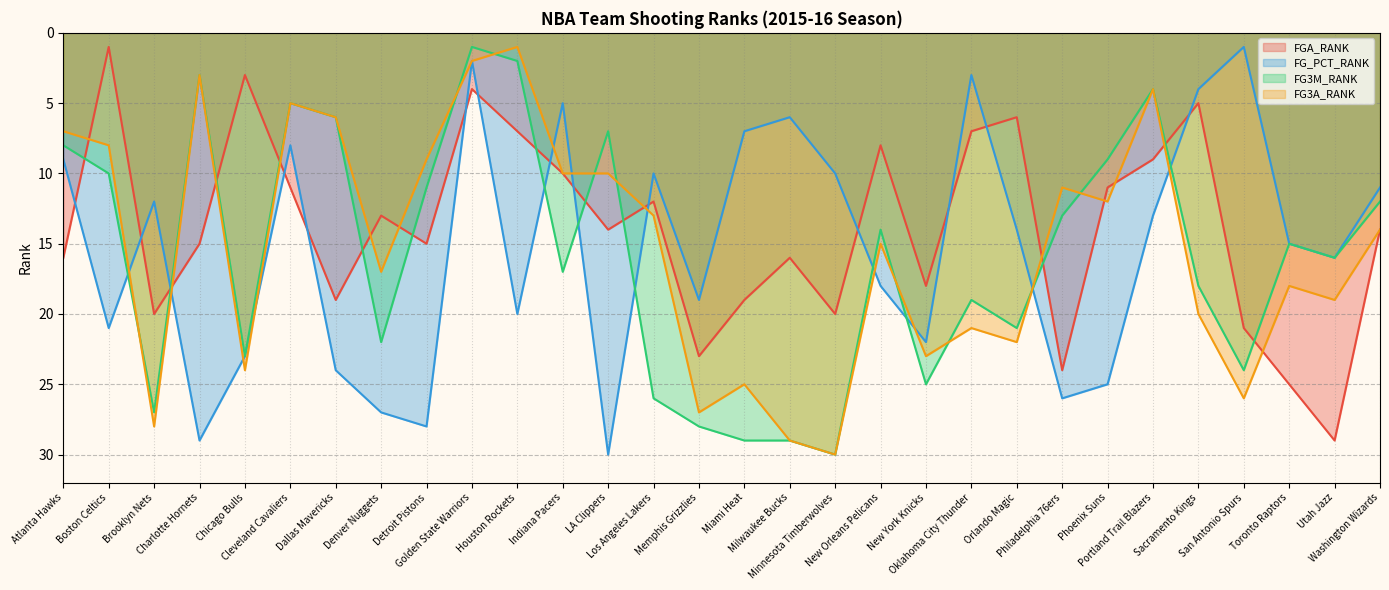

Is the value of FG_PCT_RANK at Chicago Bulls greater than the value of FG3M_RANK at Oklahoma City Thunder?

Yes